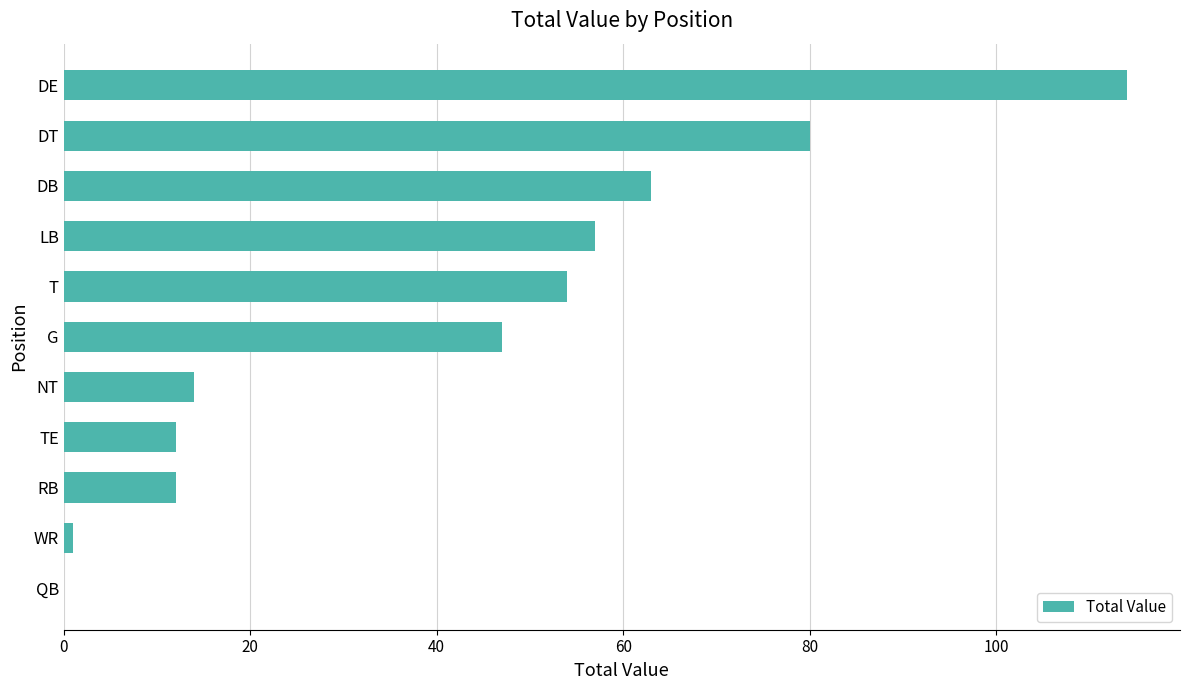

Where is the data nearest to the value 57?

LB